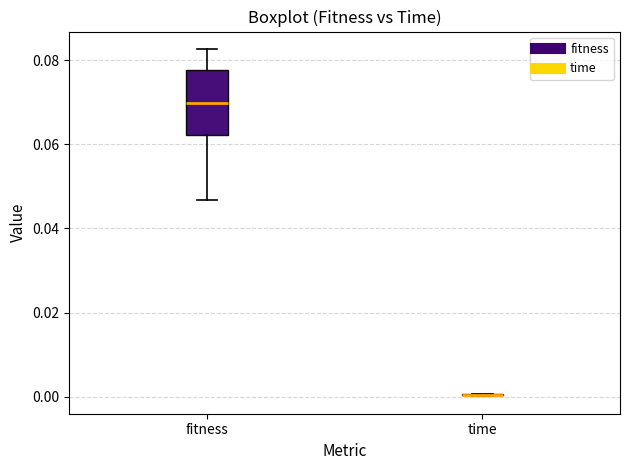

Reading left to right, transcribe this box plot: for each box, give where its median line is, the range the box spans, and where its two whiskers end, as read against the y-axis. The values are not printed on the chart, so give them approximately, as read against the axis.

fitness: median 0.070, box 0.062 to 0.078, whiskers 0.046 to 0.082
time: box collapsed to a line at 0.000, whiskers 0.000 to 0.000